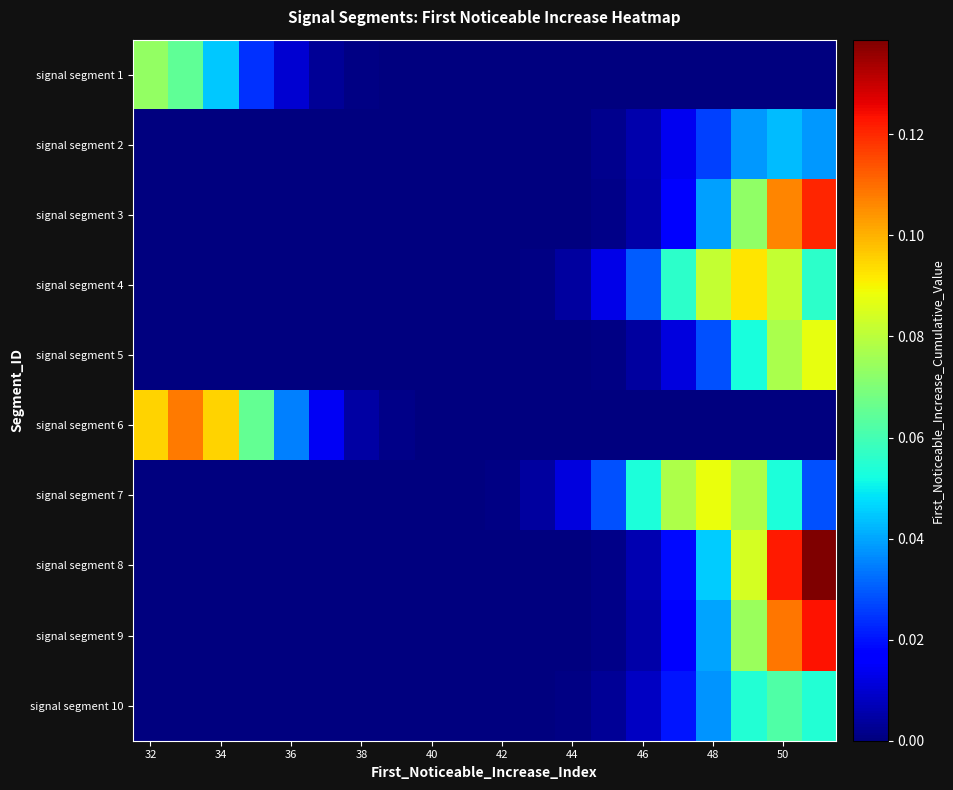

How many categories are shown in the chart?

20